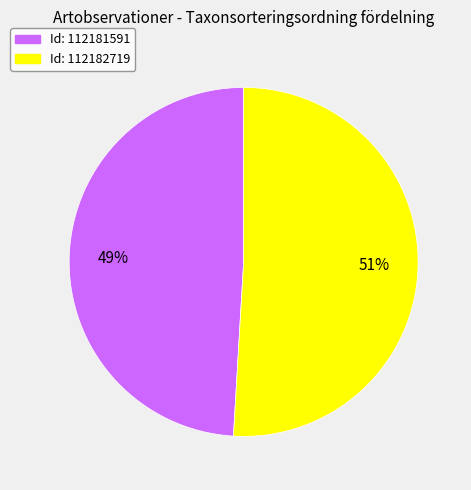

Does any single category account for the majority?

Yes